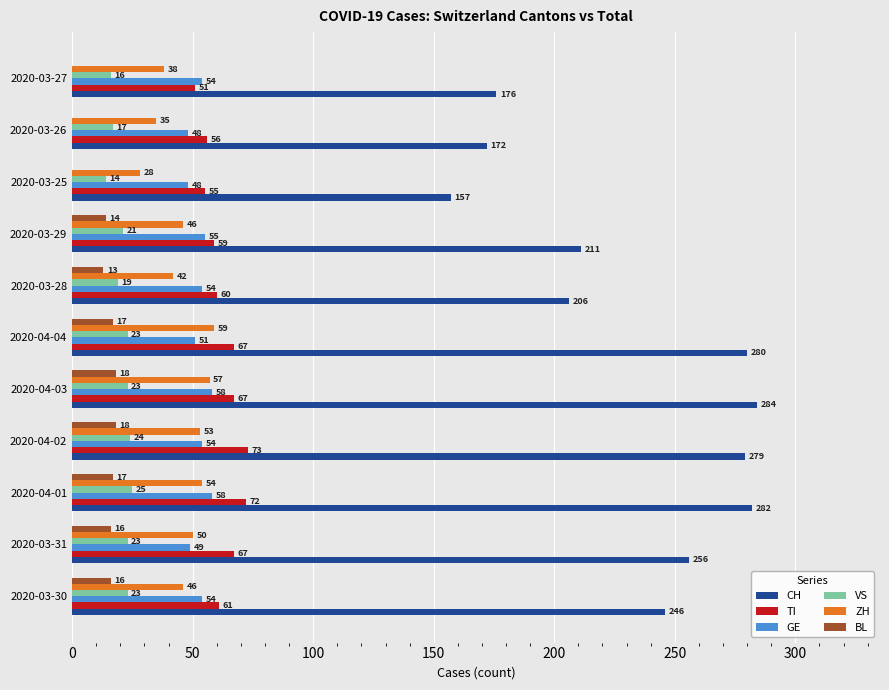

What value does the ZH series have at 2020-03-30?

46